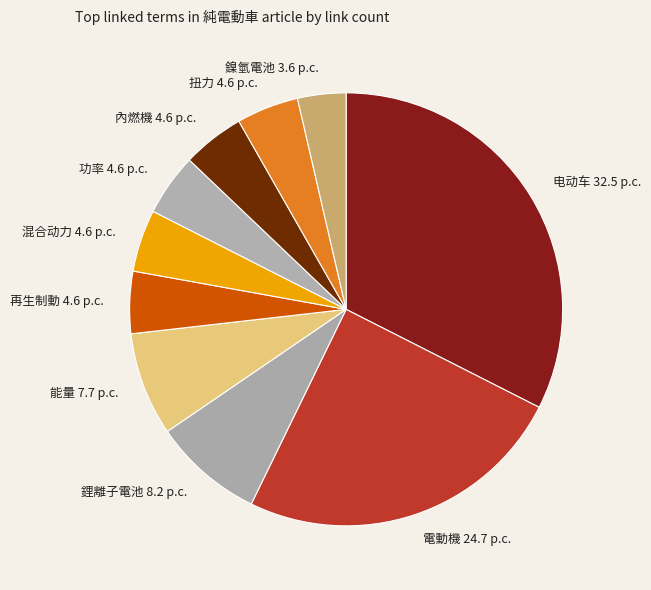

True or false: 電動機 accounts for 14% of the total.

False